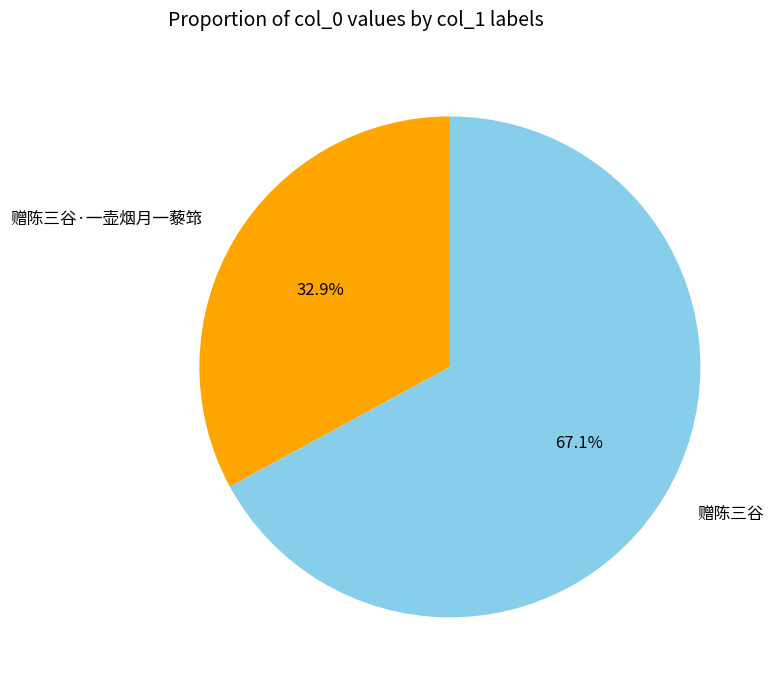

Which category has the biggest portion of the pie?

赠陈三谷